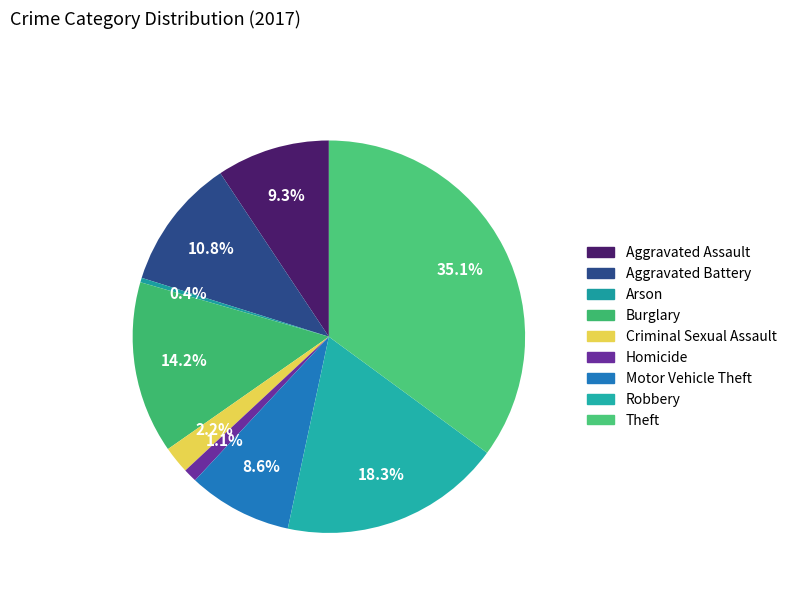

How many segments does this pie chart have?

9